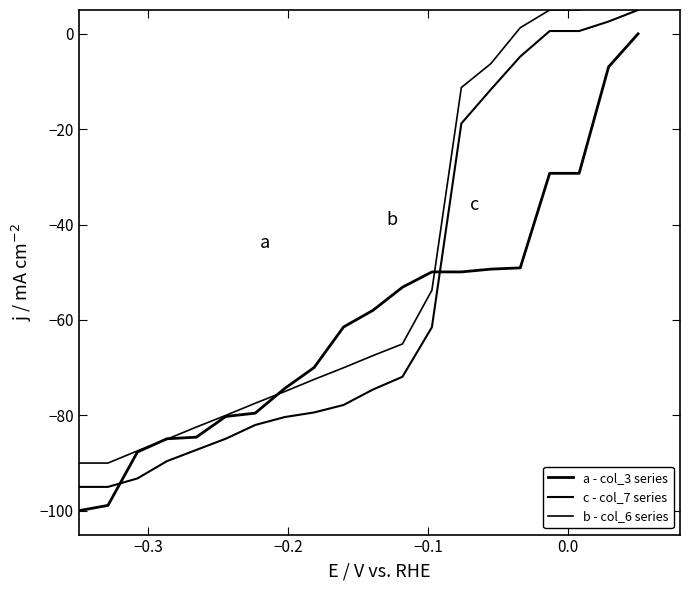

Which series has the largest total across all categories?

c - col_7 series